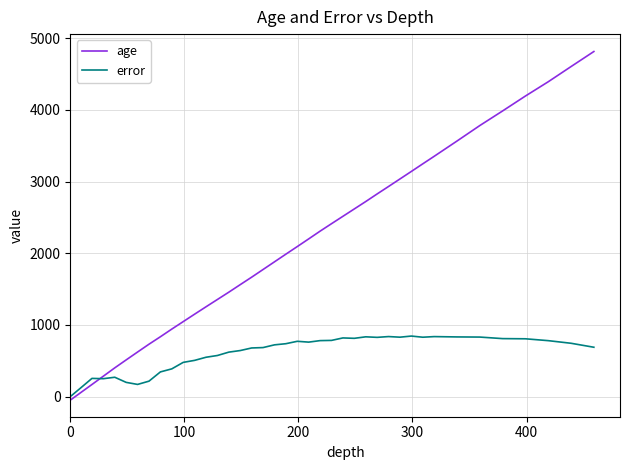

What is the maximum value shown in the chart?

4815.0